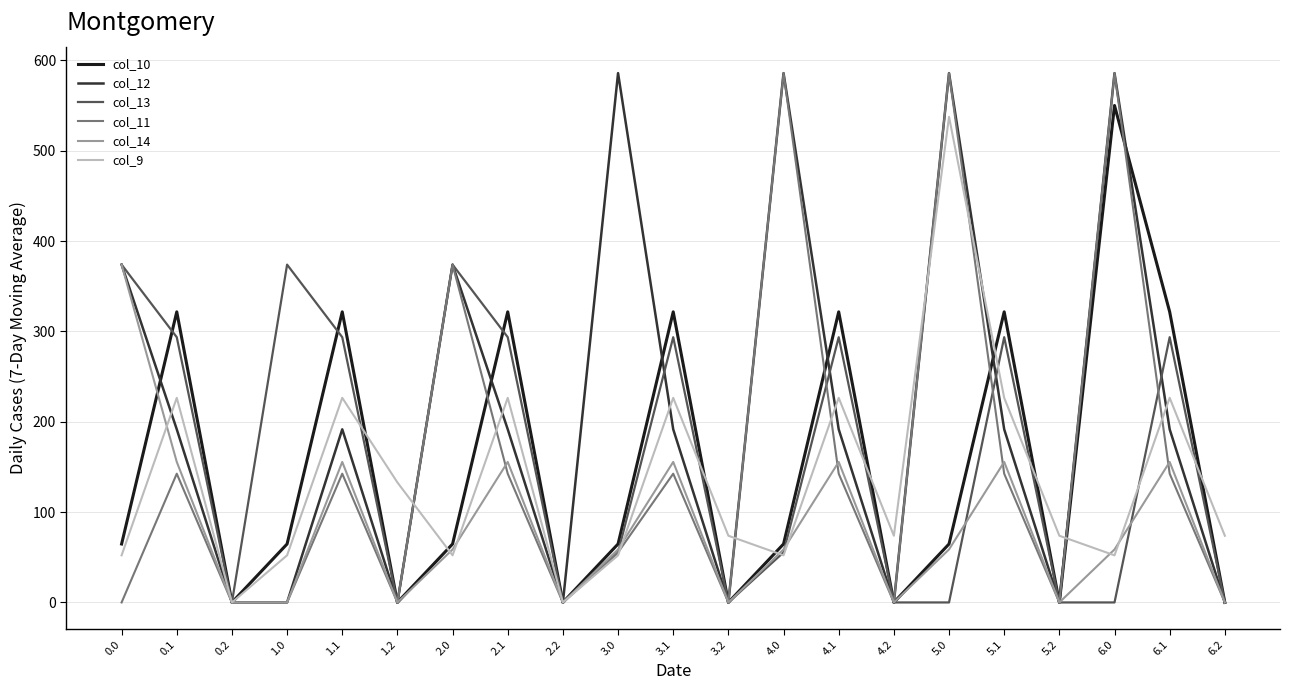

True or false: col_12 has more than 0 interior local peaks.

True